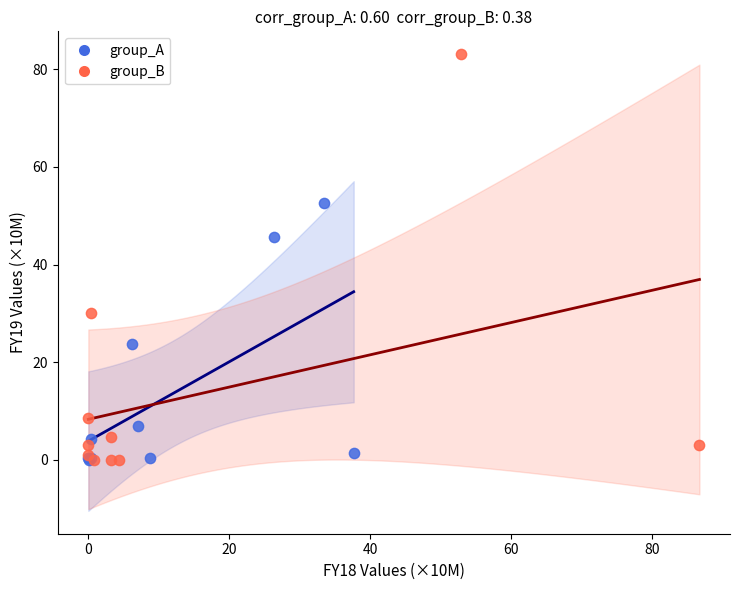

Which series has the widest spread of Y values?

group_B